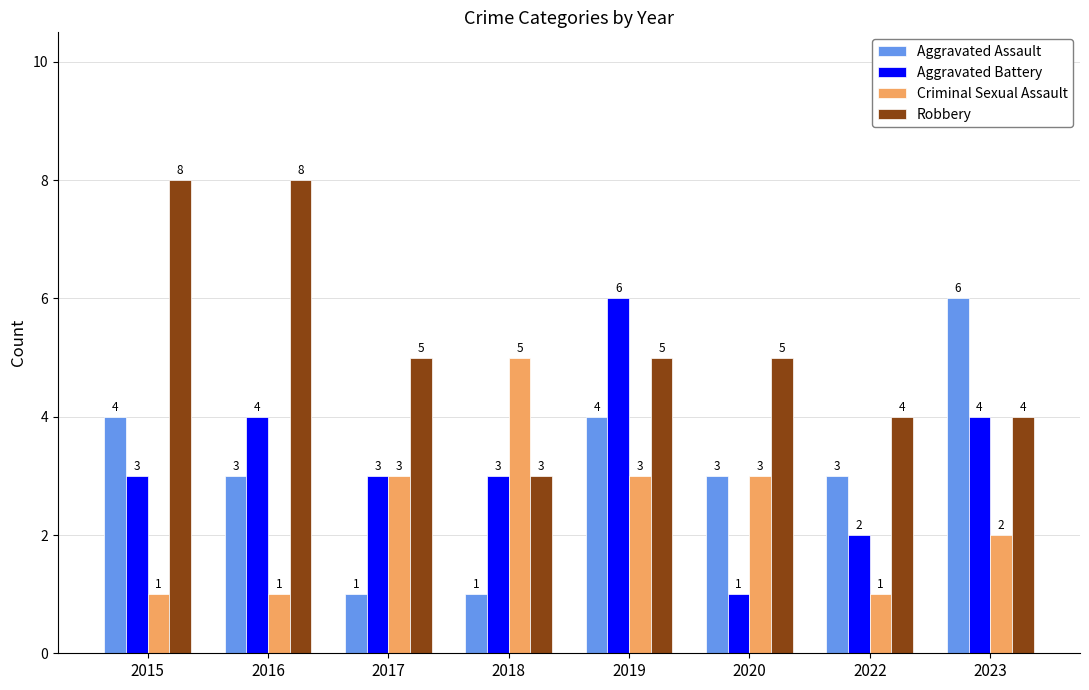

What is the difference between the Aggravated Battery values at 2018 and 2023?

1